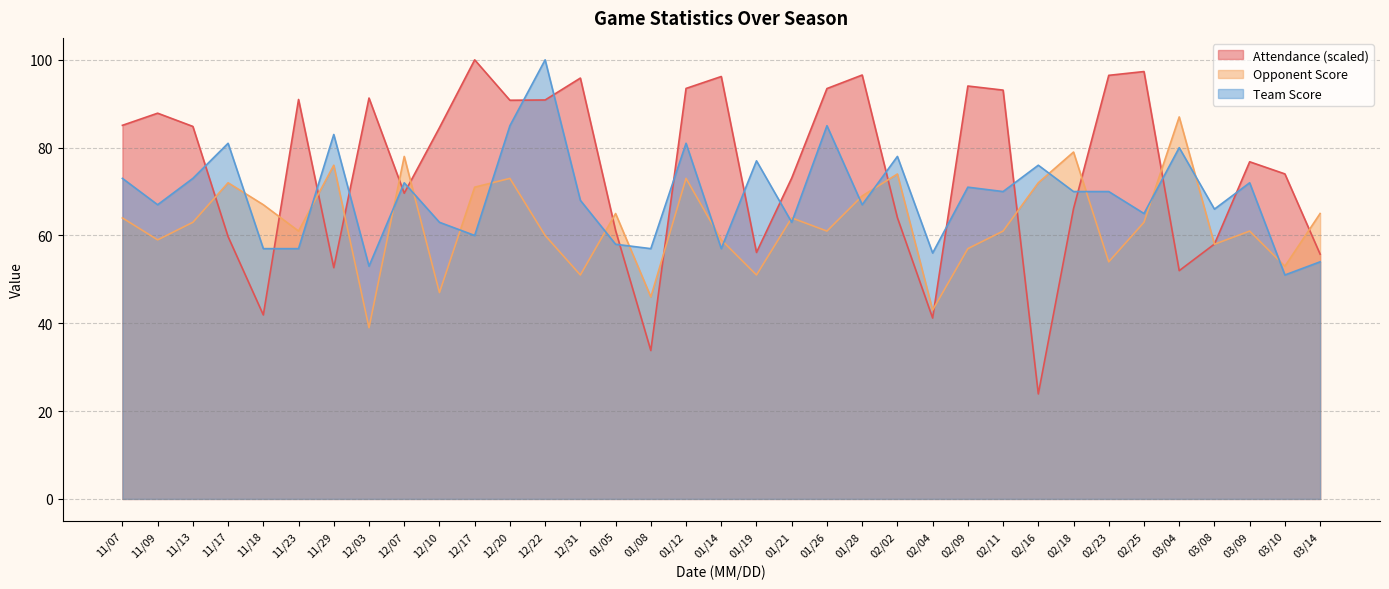

Is it true that Opponent Score equals 67.0 at 11/18?

True